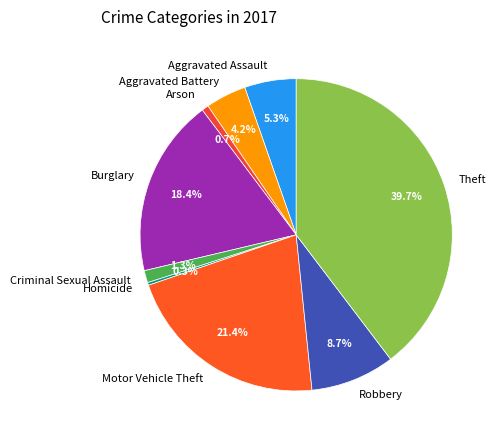

Which category has the biggest portion of the pie?

Theft